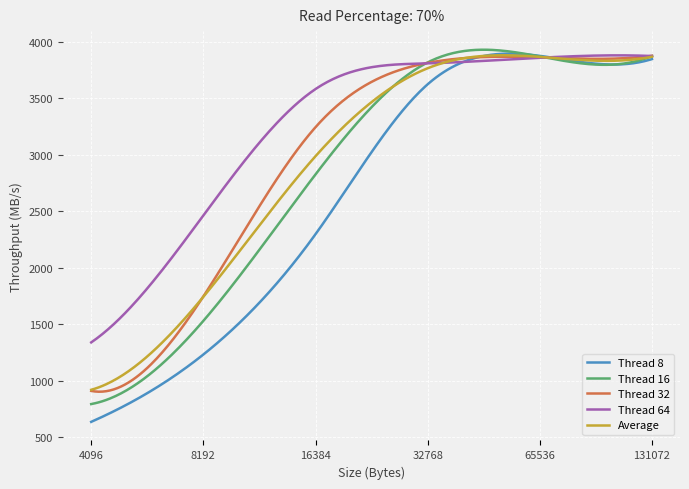

Which series has the largest total across all categories?

Thread 64